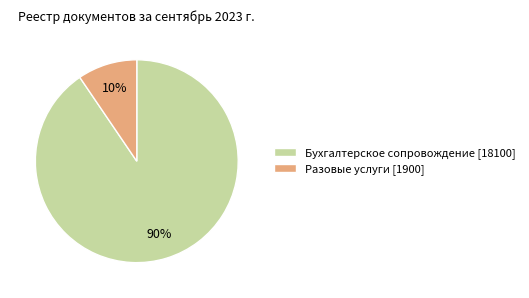

How many segments does this pie chart have?

2